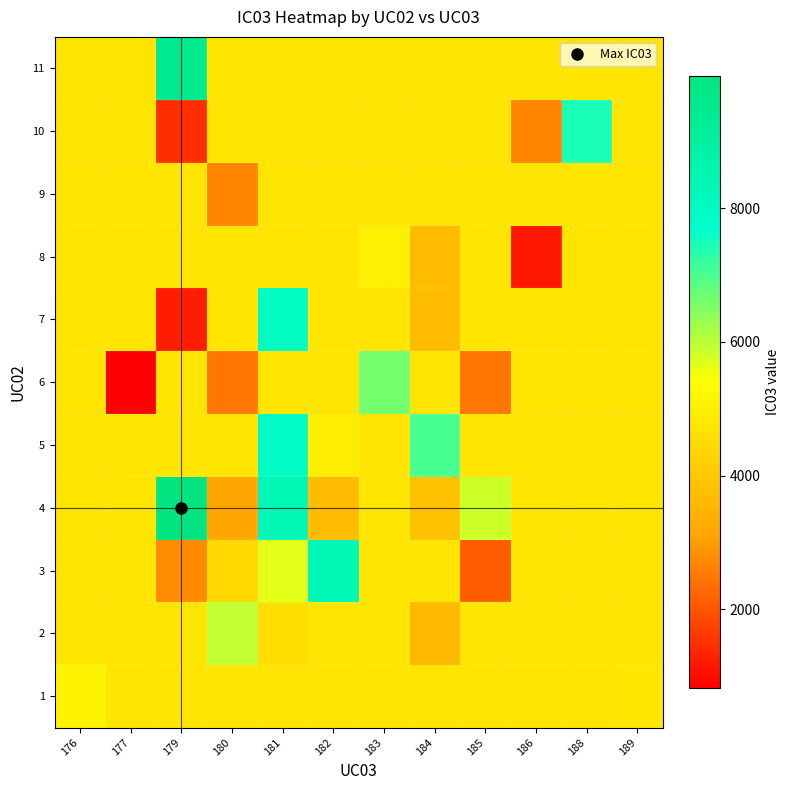

At 181, list the series in order from largest to smallest.

4, 7, 5, 3, 1, 6, 8, 9, 10, 11, 2